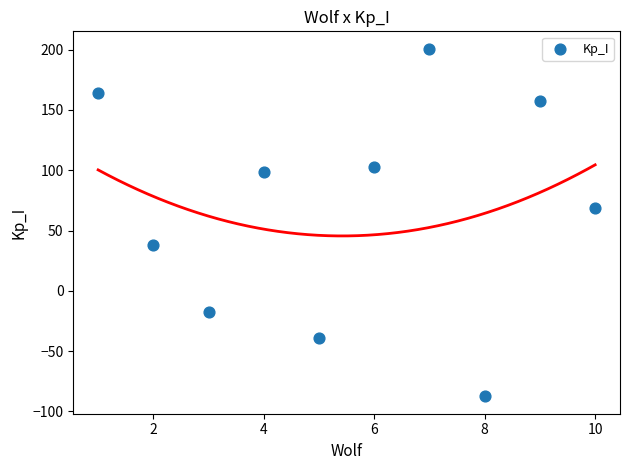

What Y value in the scatter plot is closest to 56?

69.0